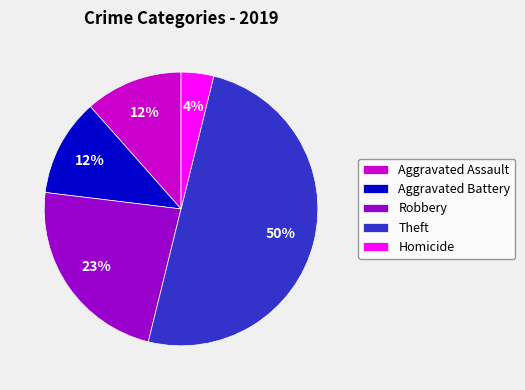

To the nearest percent, what is the difference between the largest and smallest slice percentages?

46%